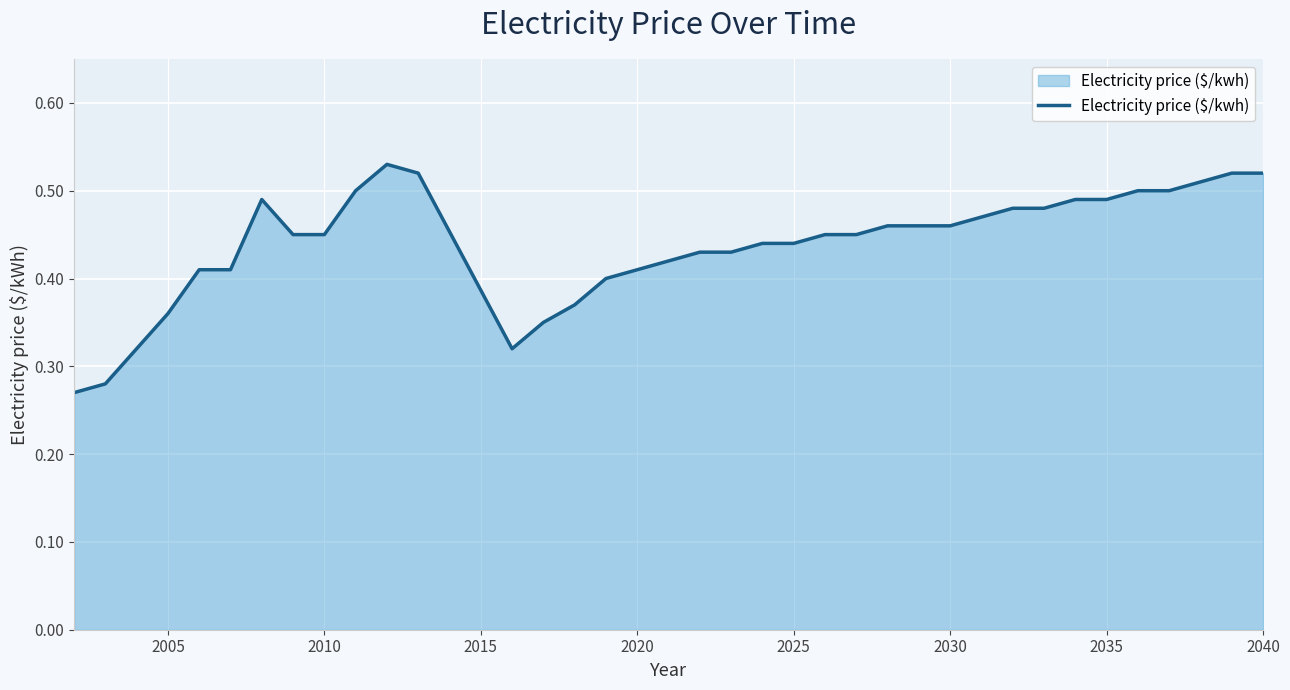

How many lines are shown in the chart?

1